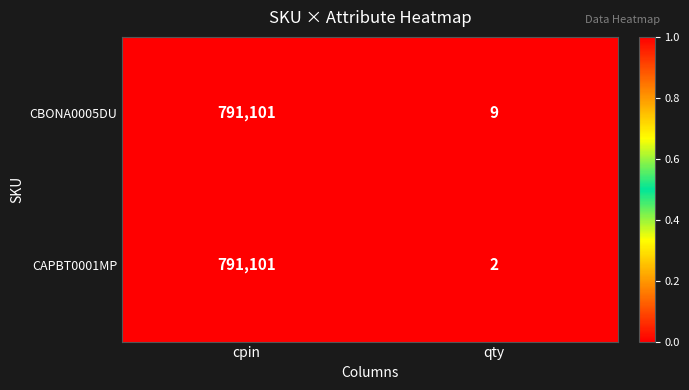

At which category is the sum across all series the highest?

cpin